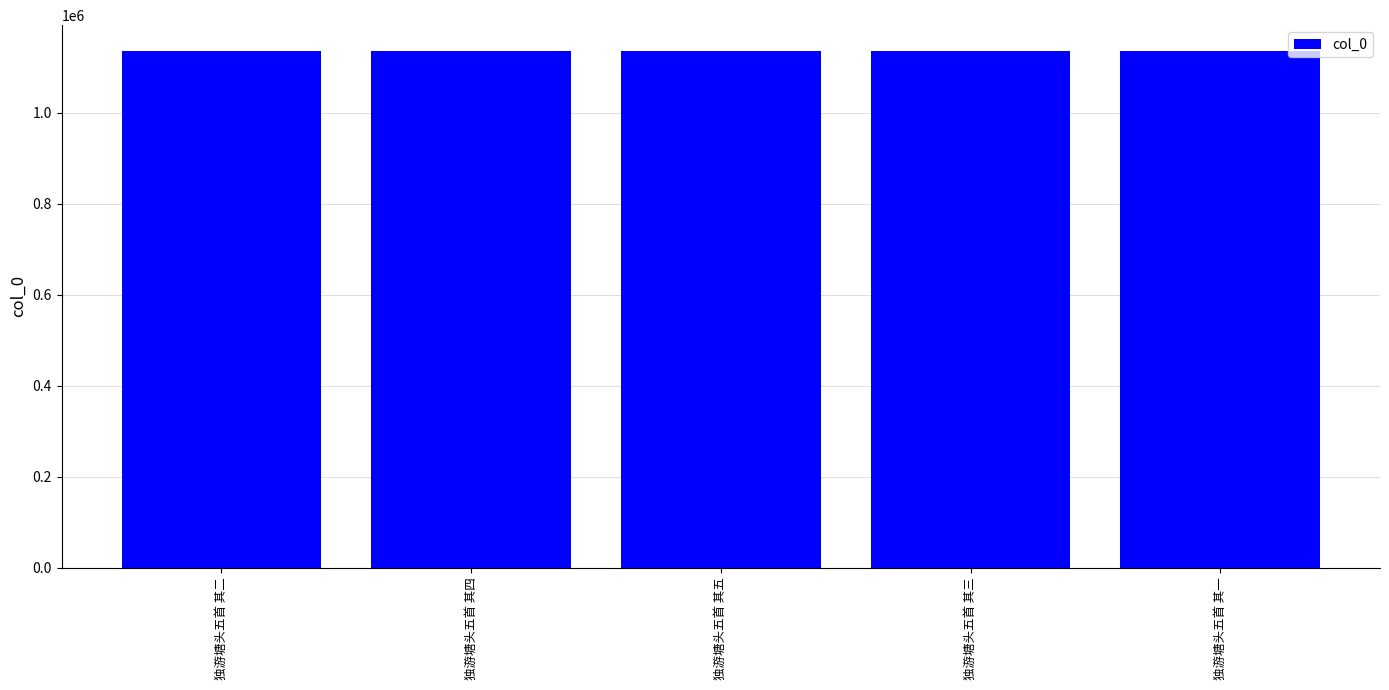

What is the label of the 5th bar from the right?

独游塘头五首 其二